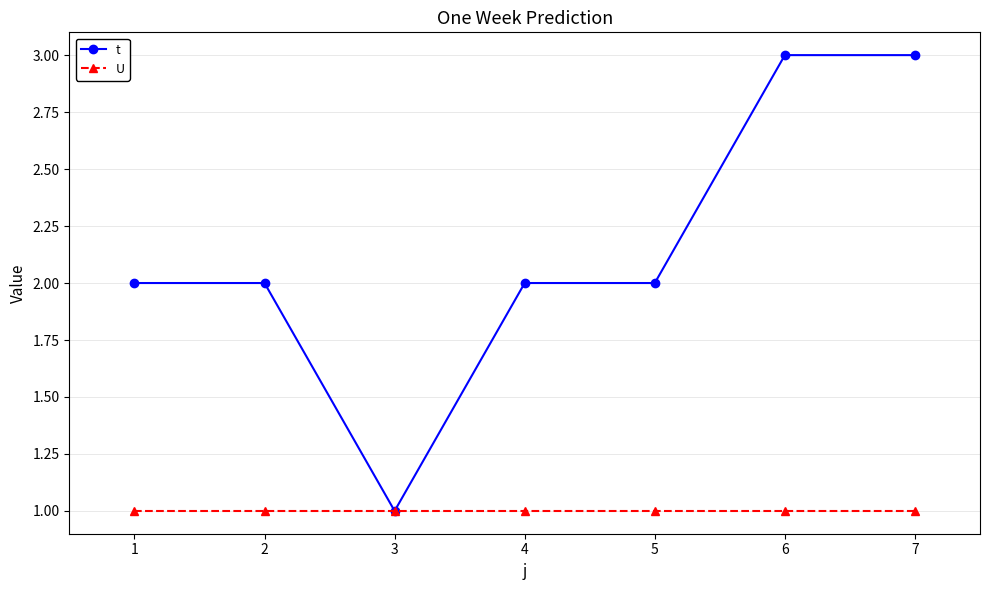

How many t values are between 2 and 3?

6